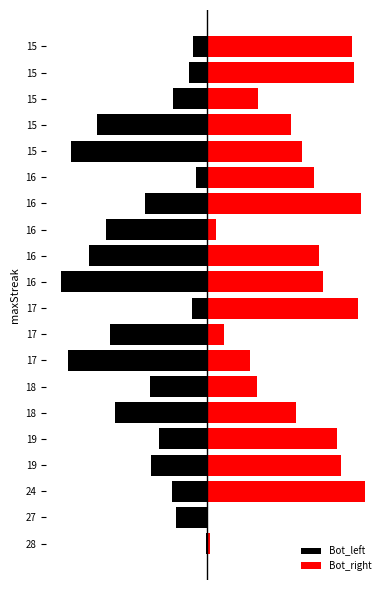

List the series in order of their peak value, lowest first.

Bot_left, Bot_right